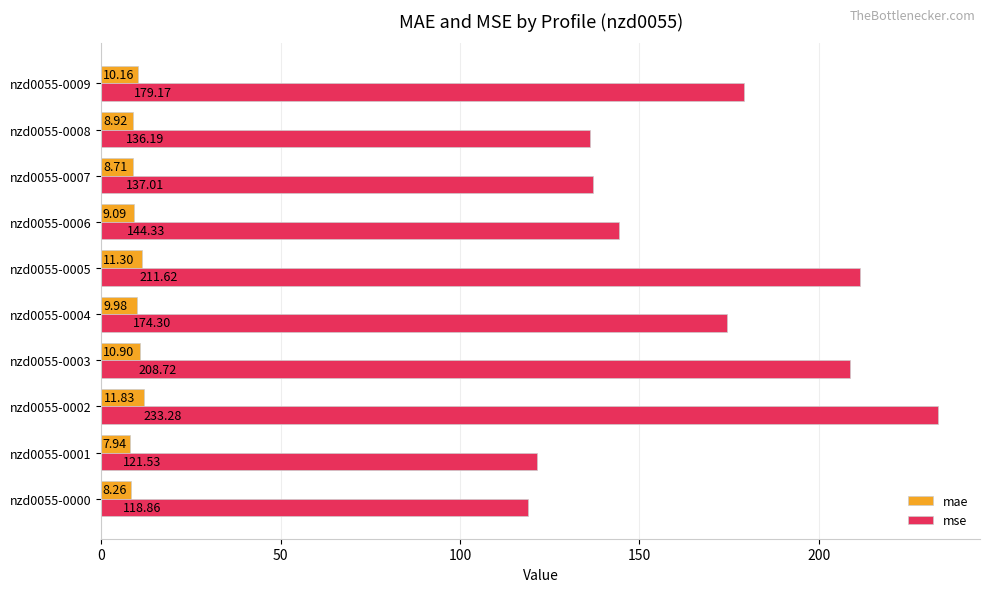

At which label does mae reach its peak?

nzd0055-0002